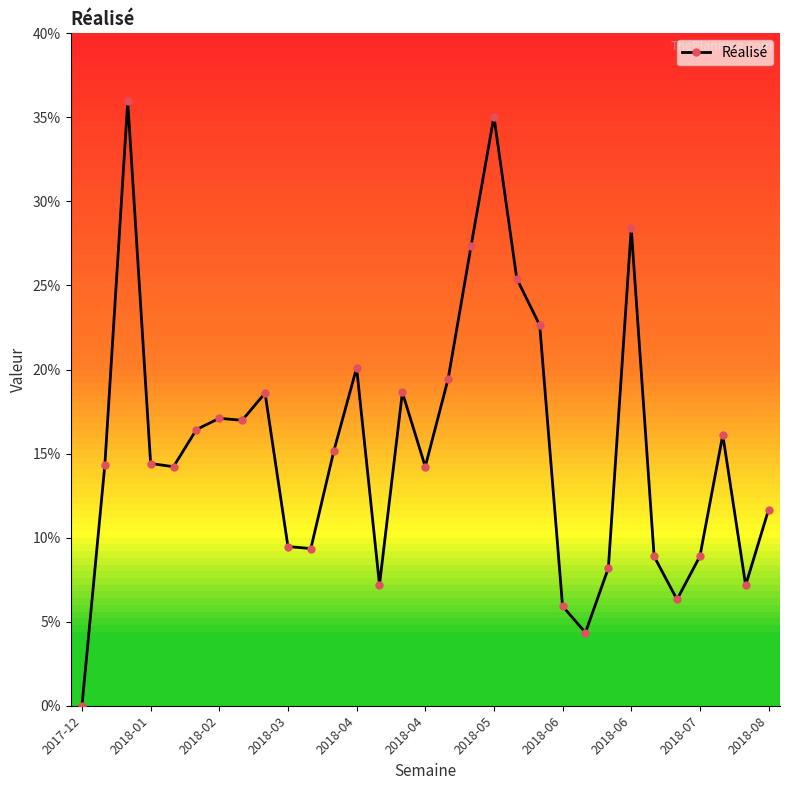

What is the sum of all values?

477.9